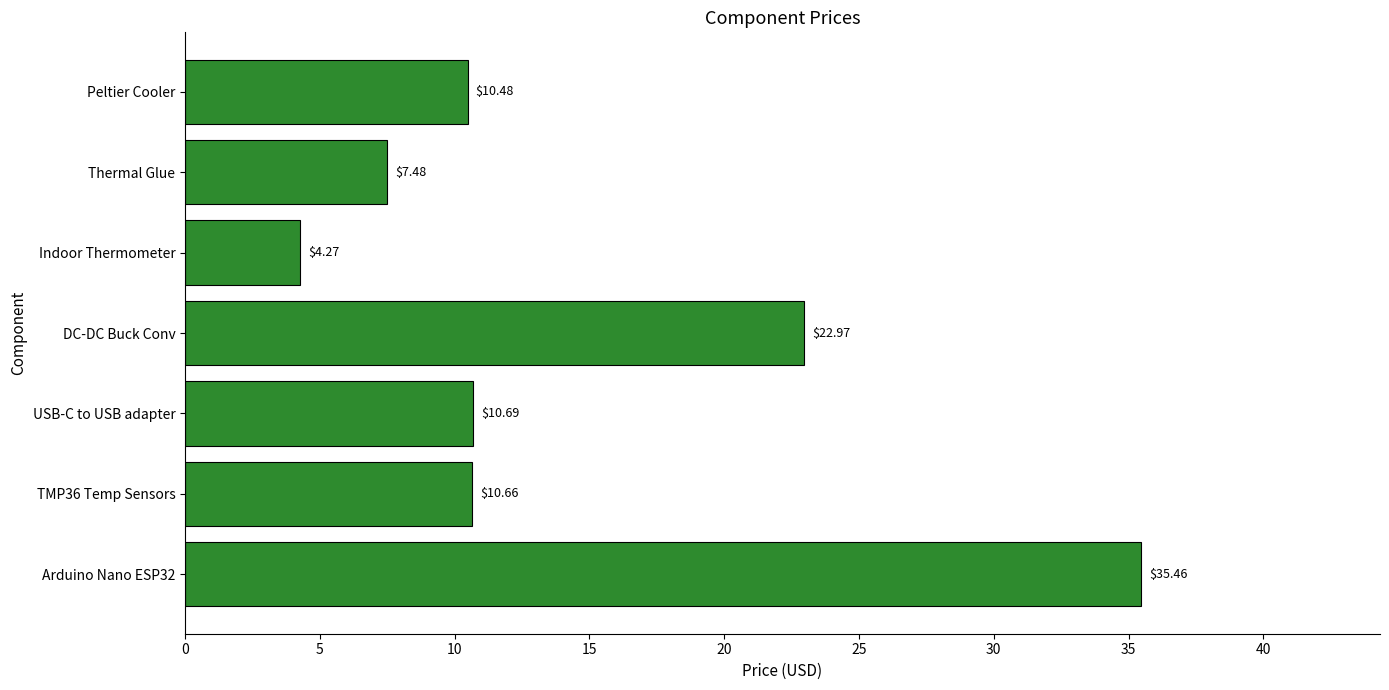

Which has a higher value, TMP36 Temp Sensors or Arduino Nano ESP32?

Arduino Nano ESP32